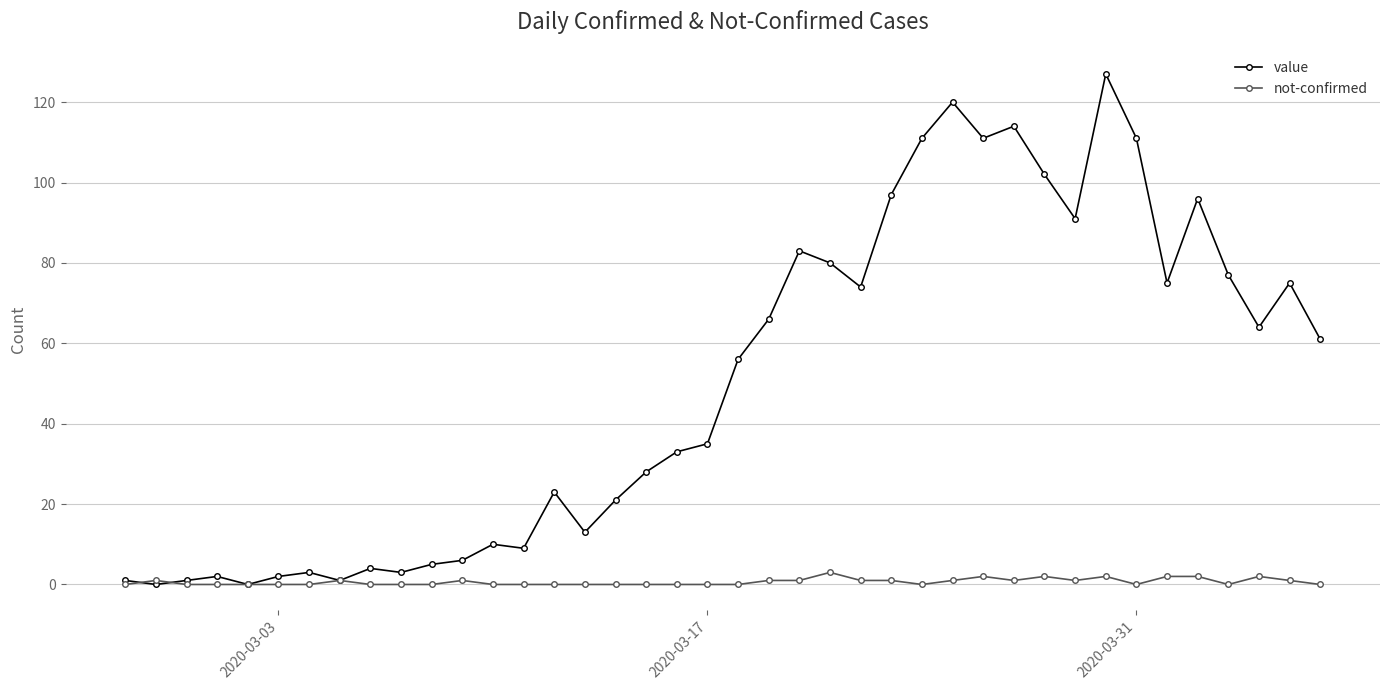

Reading left to right, transcribe all the data shown in this chart.

value: 1	0	1	2	0	2	3	1	4	3	5	6	10	9	23	13	21	28	33	35	56	66	83	80	74	97	111	120	111	114	102	91	127	111	75	96	77	64	75	61
not-confirmed: 0	1	0	0	0	0	0	1	0	0	0	1	0	0	0	0	0	0	0	0	0	1	1	3	1	1	0	1	2	1	2	1	2	0	2	2	0	2	1	0